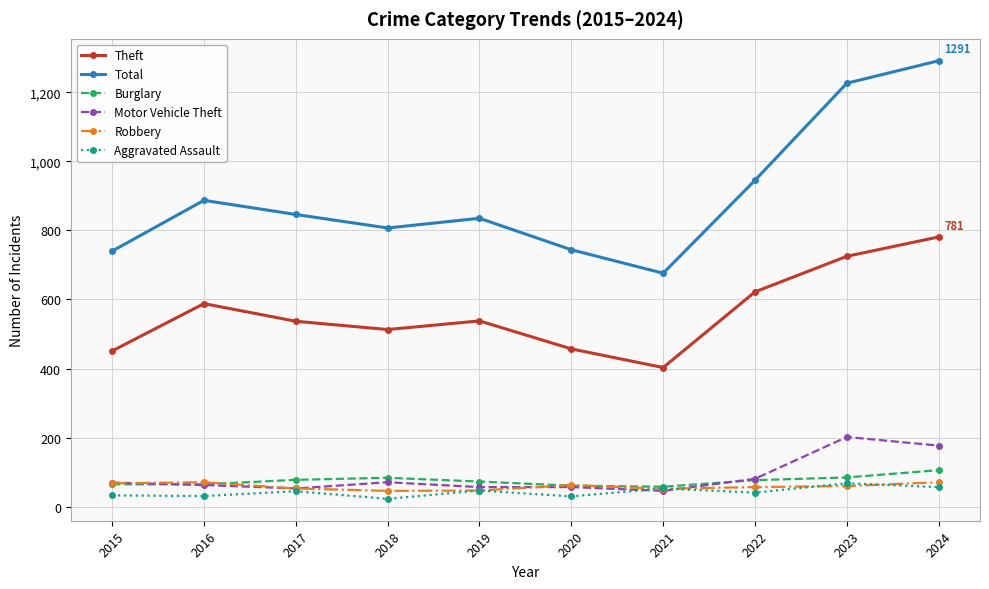

What is the difference between the Aggravated Assault values at 2015 and 2023?

35